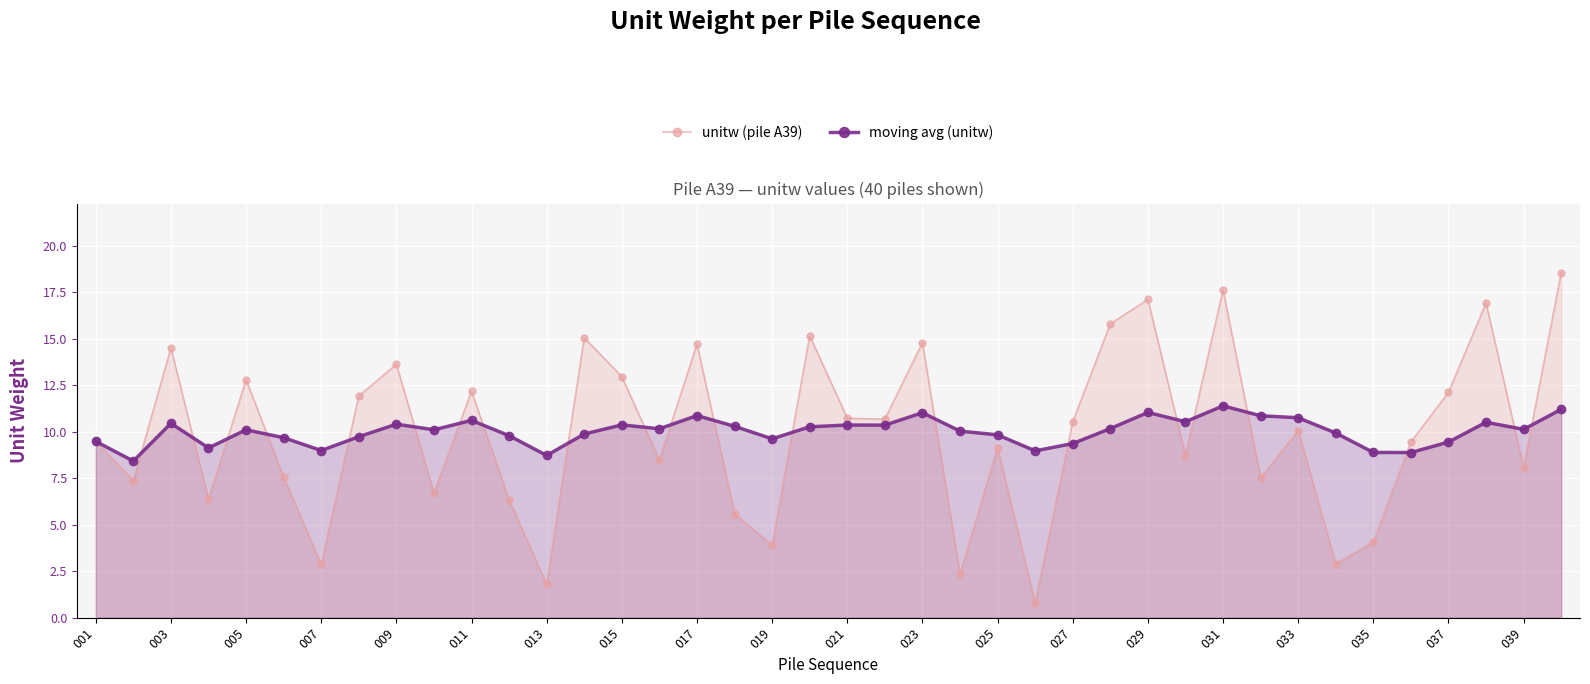

What is the spread (max minus min) of values at 015?

2.6